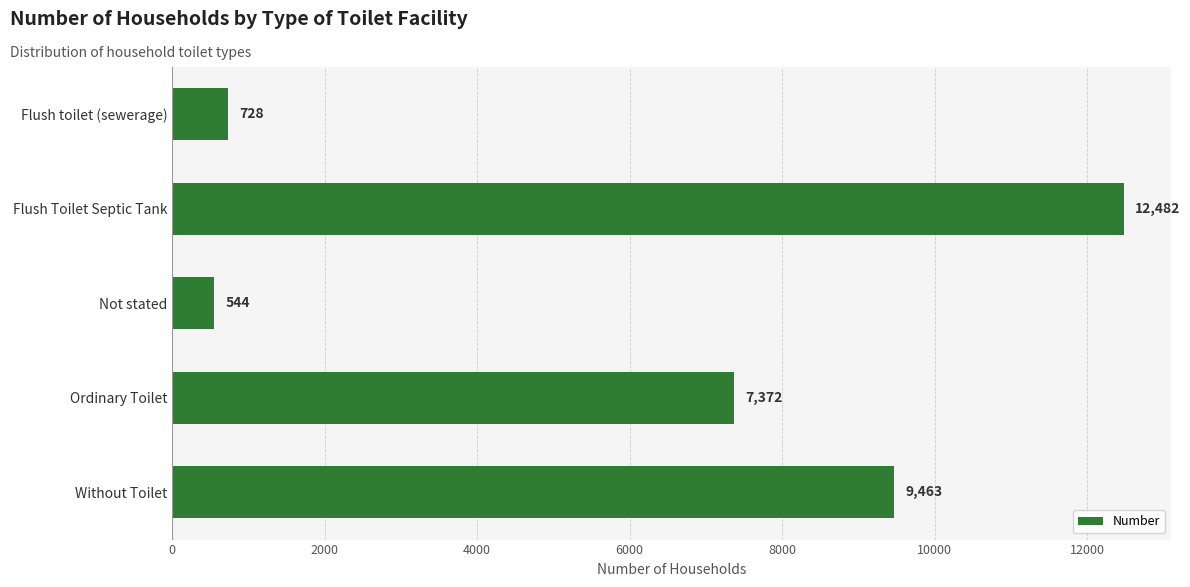

List the labels in order of value, smallest first.

Not stated, Flush toilet (sewerage), Ordinary Toilet, Without Toilet, Flush Toilet Septic Tank